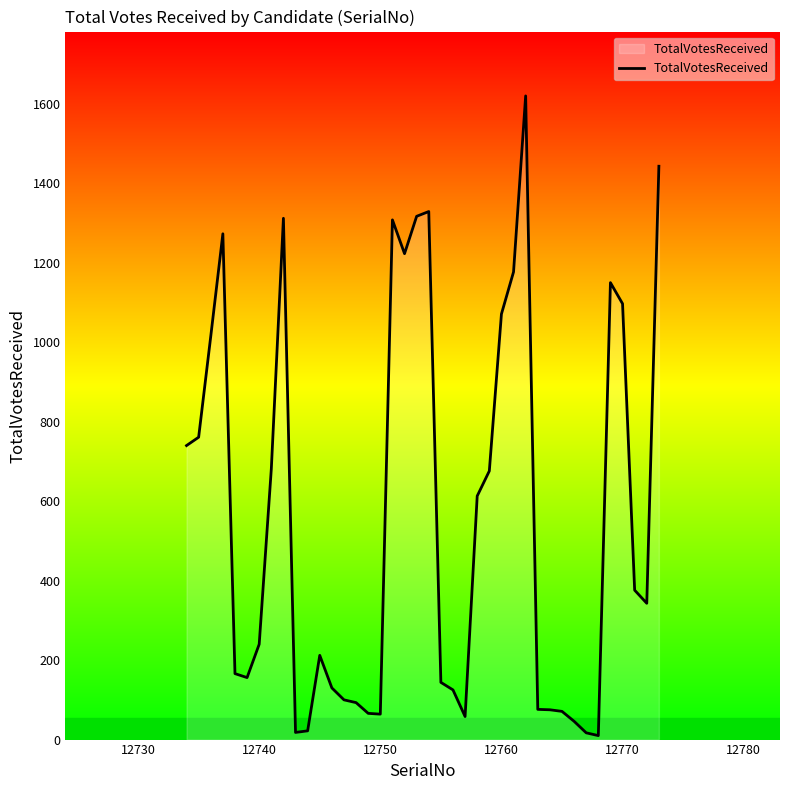

What is the difference between the maximum and minimum values?

1610